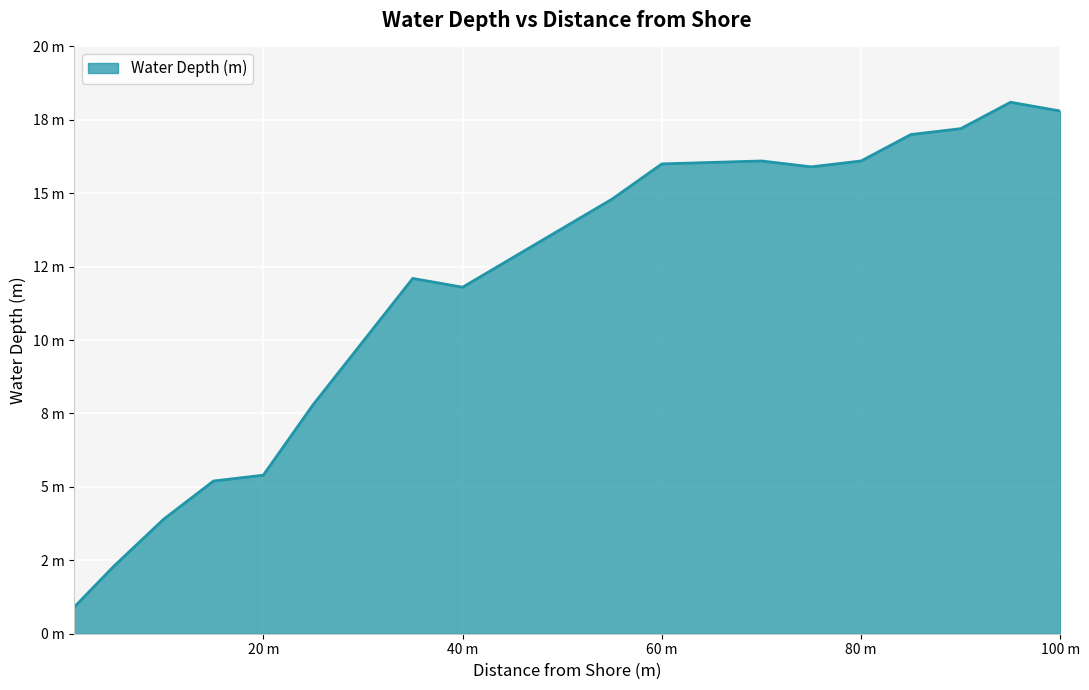

Is this an area chart (filled region under the line)?

Yes